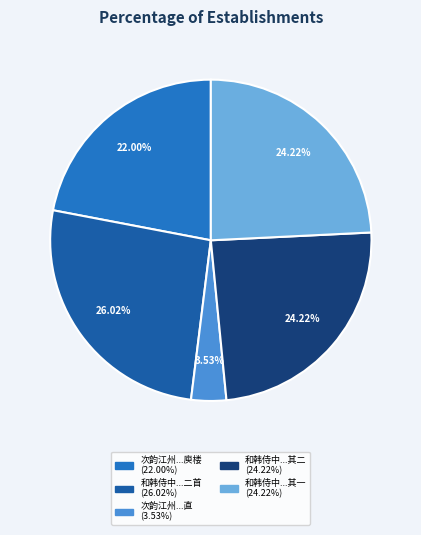

How many slices are in this pie chart?

5